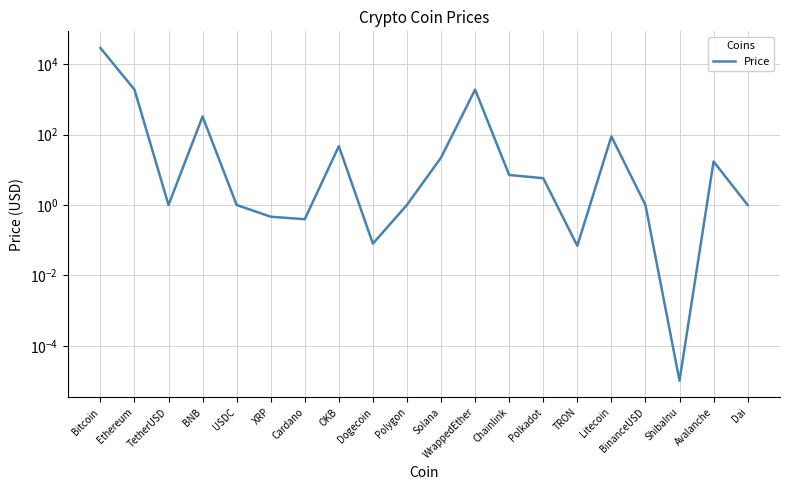

Which label corresponds to the largest value in the chart?

Bitcoin